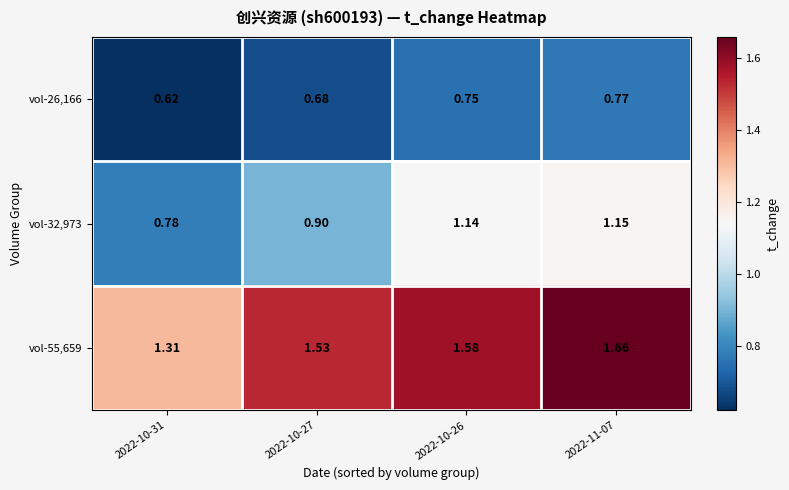

What is the total value across all series at 2022-10-31?

2.7